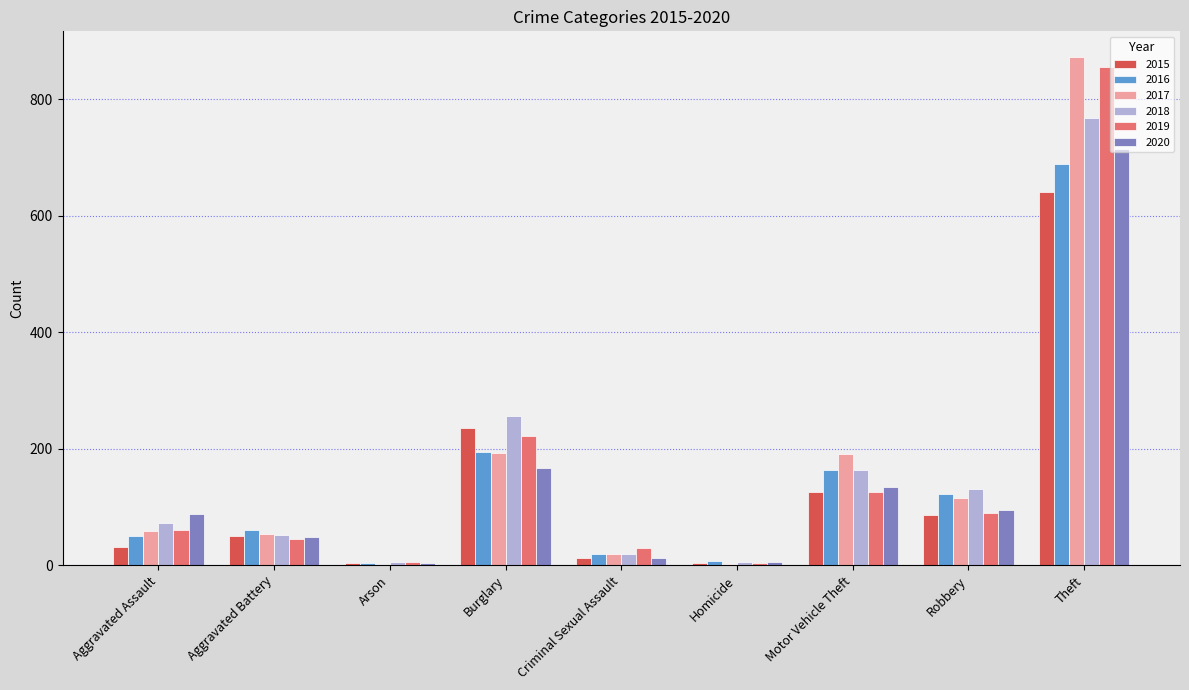

What is the greatest value displayed?

873